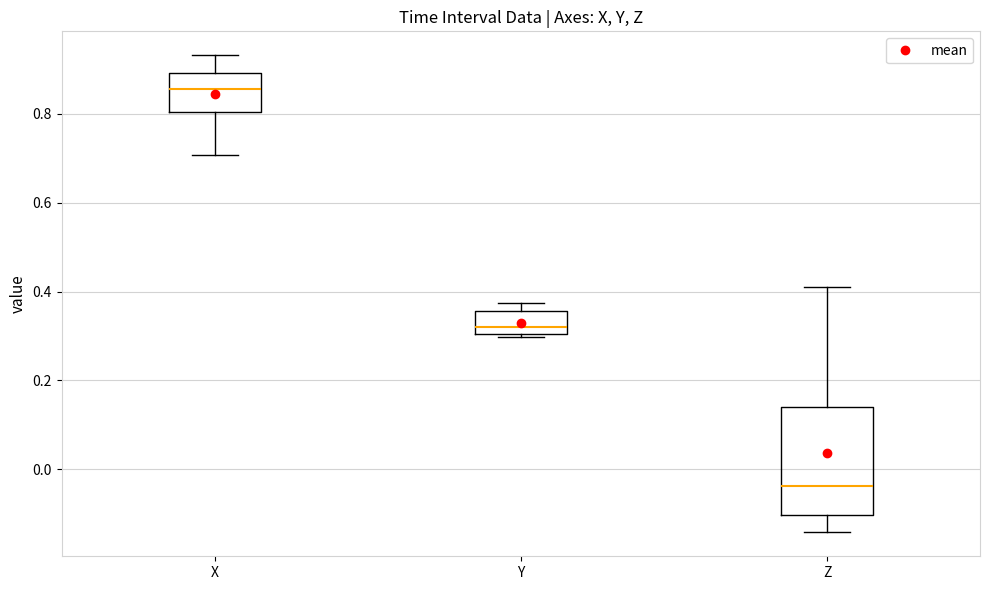

Which box has the lowest median line?

Z